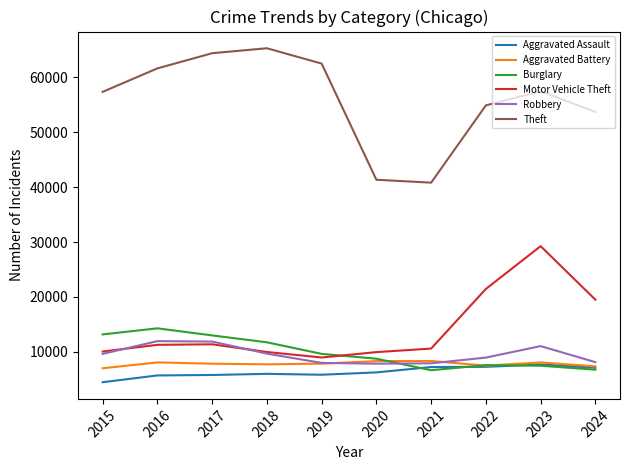

True or false: Burglary has a value of 7592 at 2022.

True